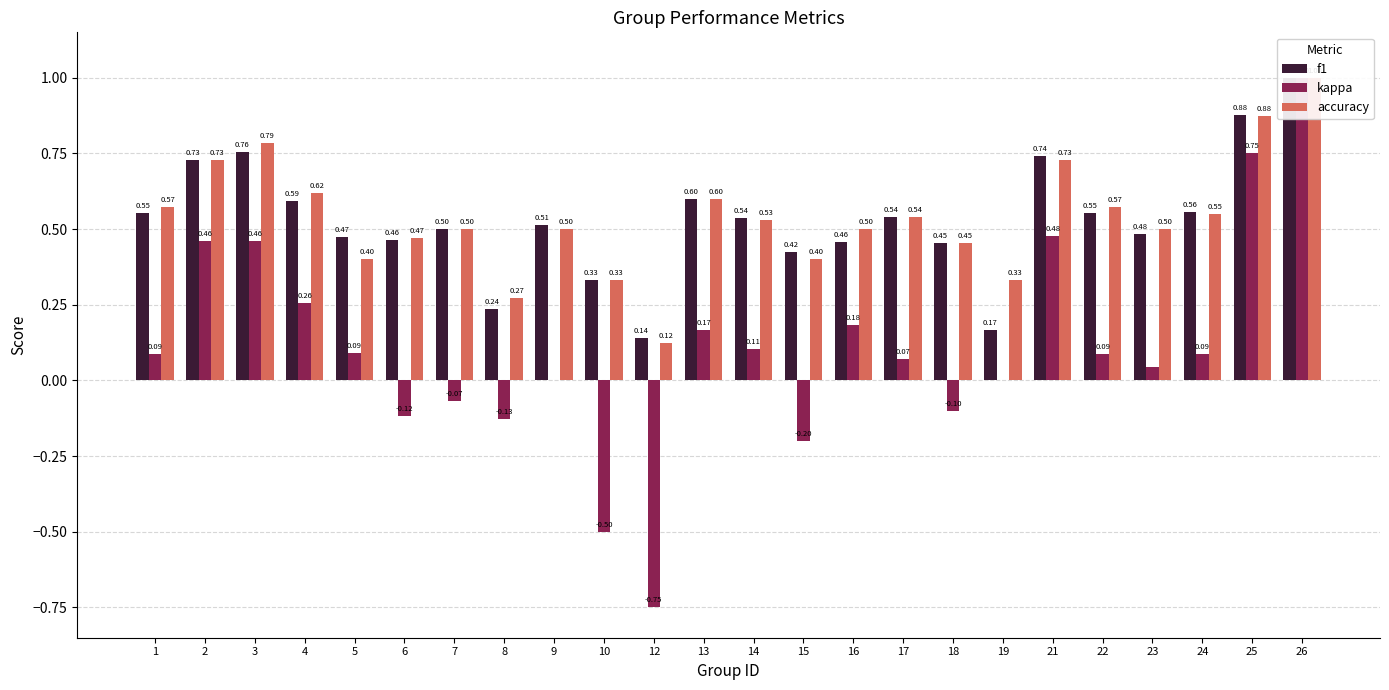

The value of kappa at 24 is 0.0. True or false?

False